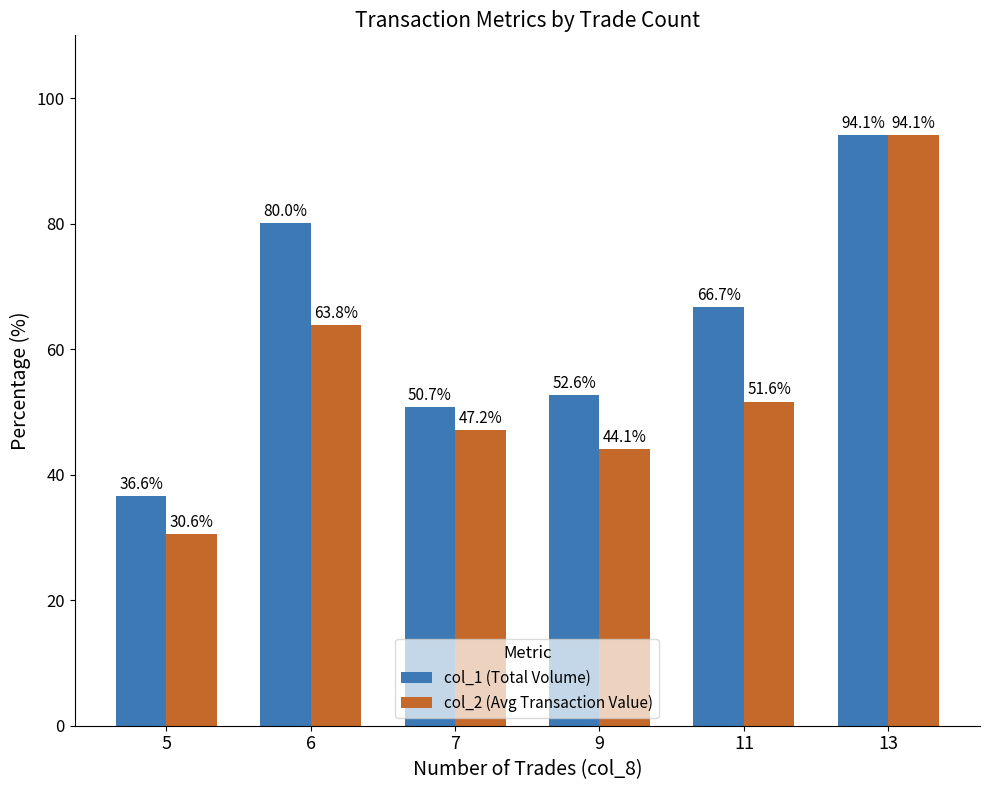

What is the minimum value for col_1 (Total Volume)?

36.6